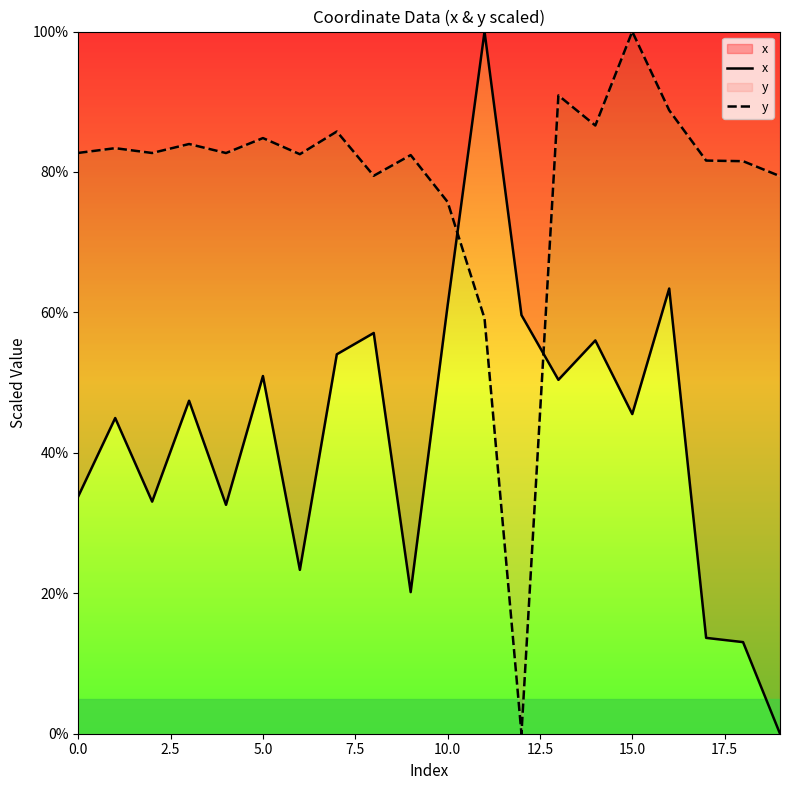

Which series has the widest spread of values?

x